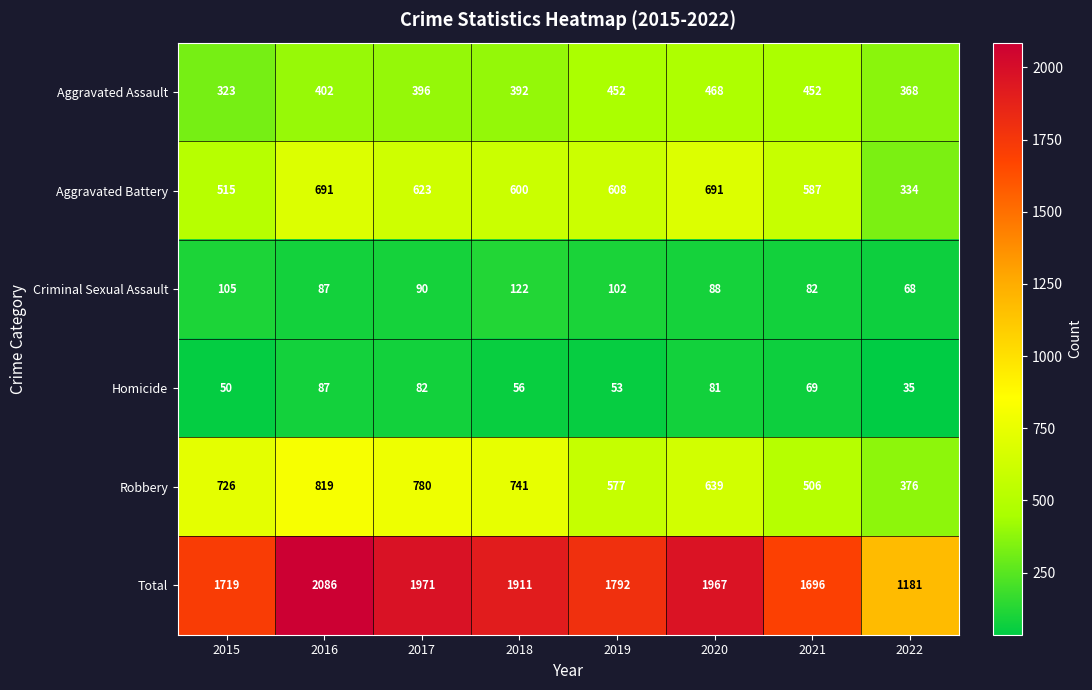

Is it true that Homicide equals 22 at 2021?

False